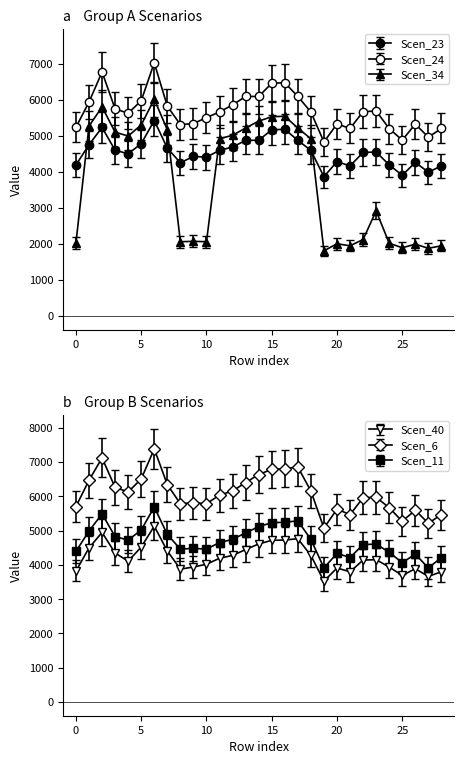

True or false: Scen_40 and Scen_11 intersect in this chart.

False